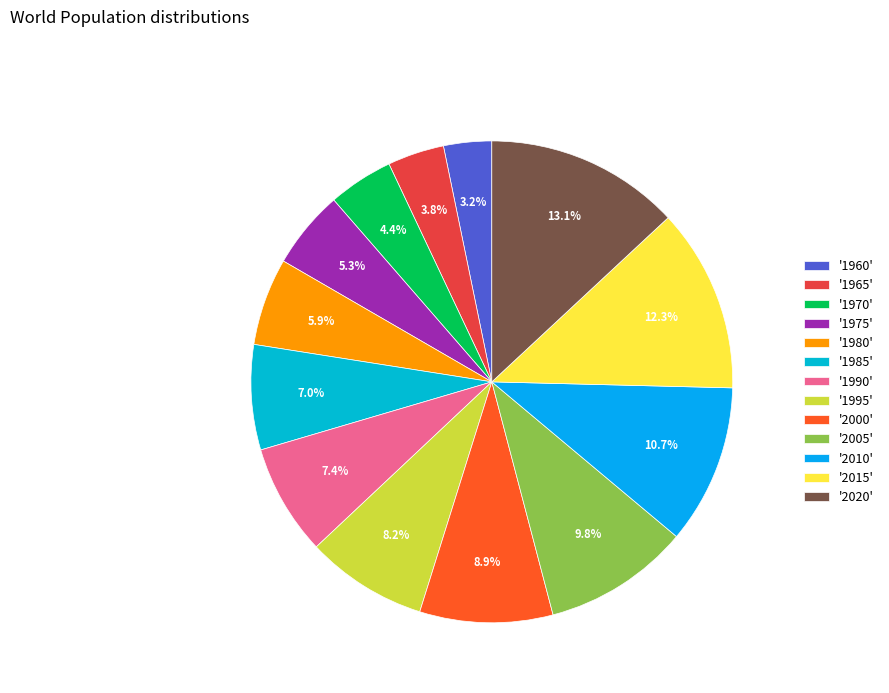

How many segments does this pie chart have?

13